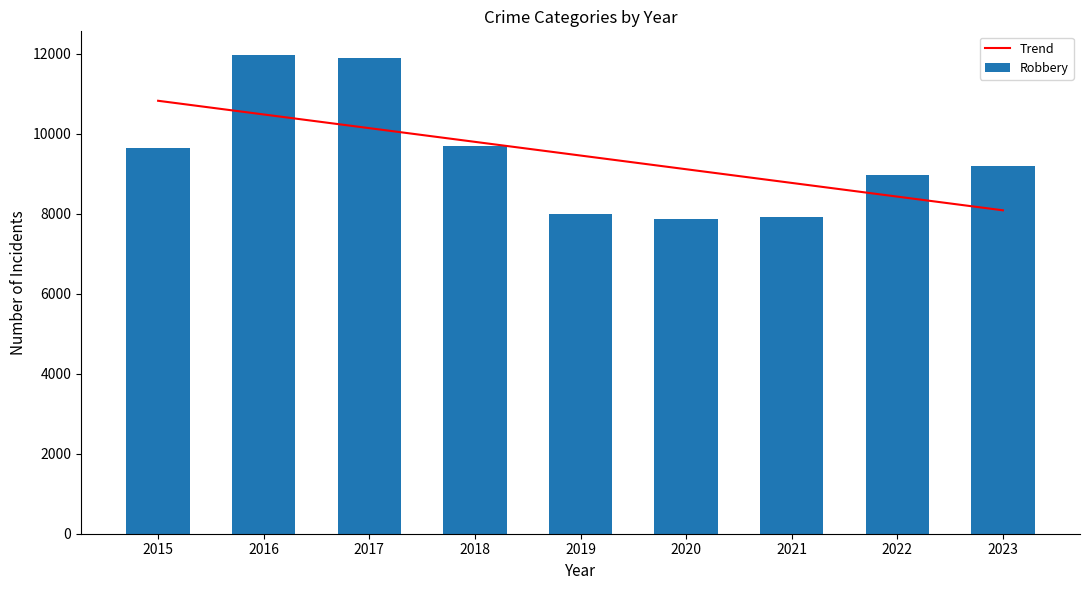

At 2020, list the series in order from largest to smallest.

Trend, Robbery